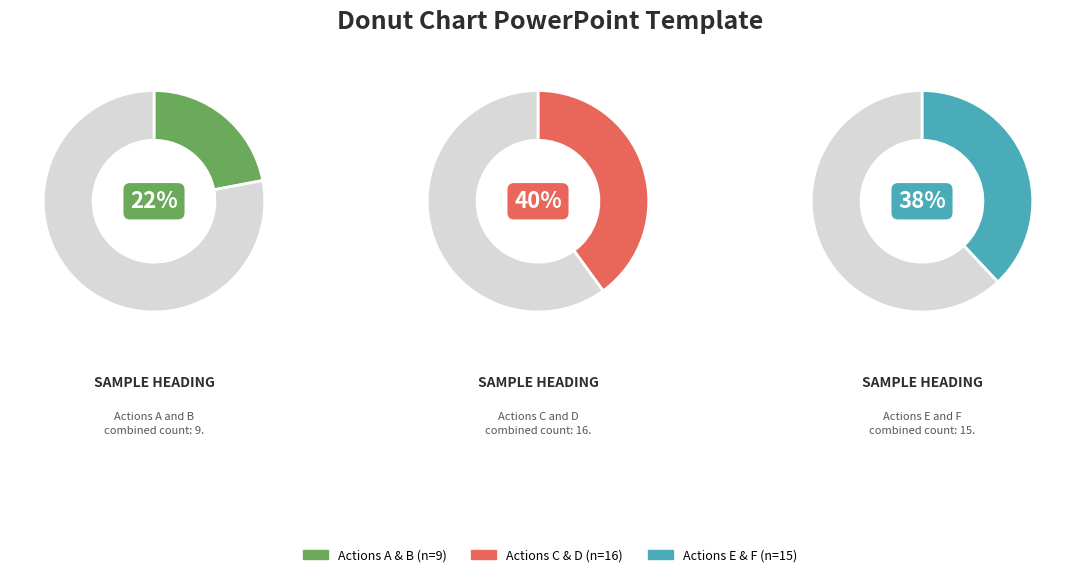

How many slices are in this pie chart?

6